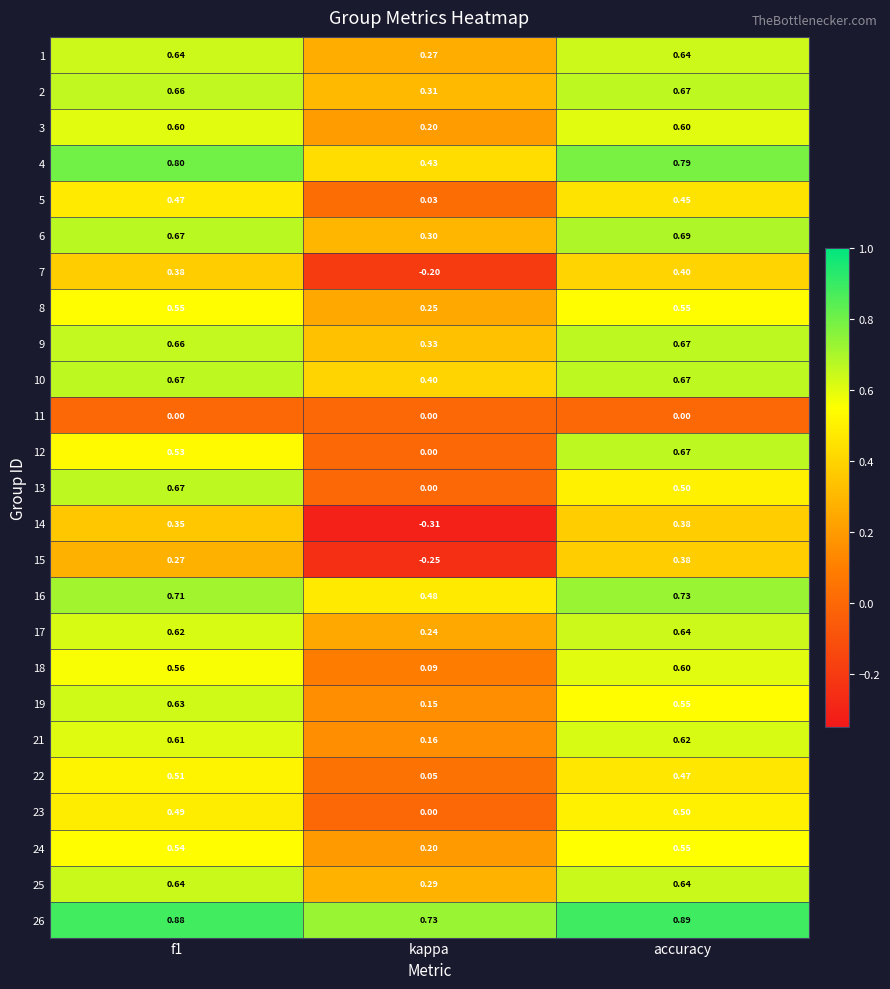

At which label is 5 closest to 0?

kappa